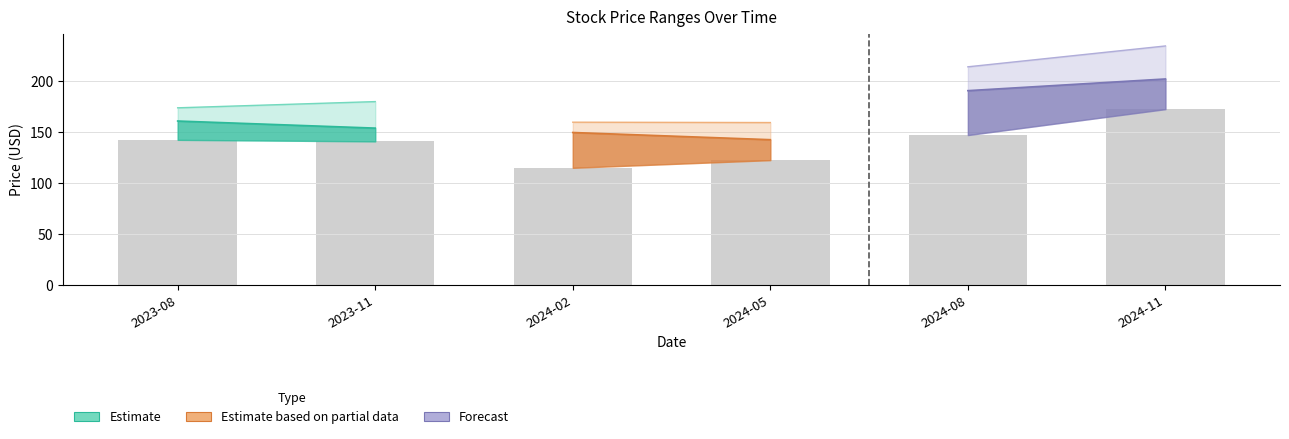

Between 2024-02 and 2024-05, which is larger?

2024-05